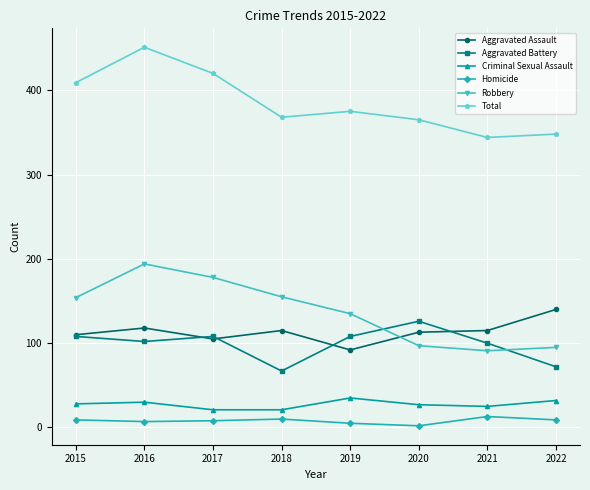

Is it true that Robbery equals 68 at 2019?

False